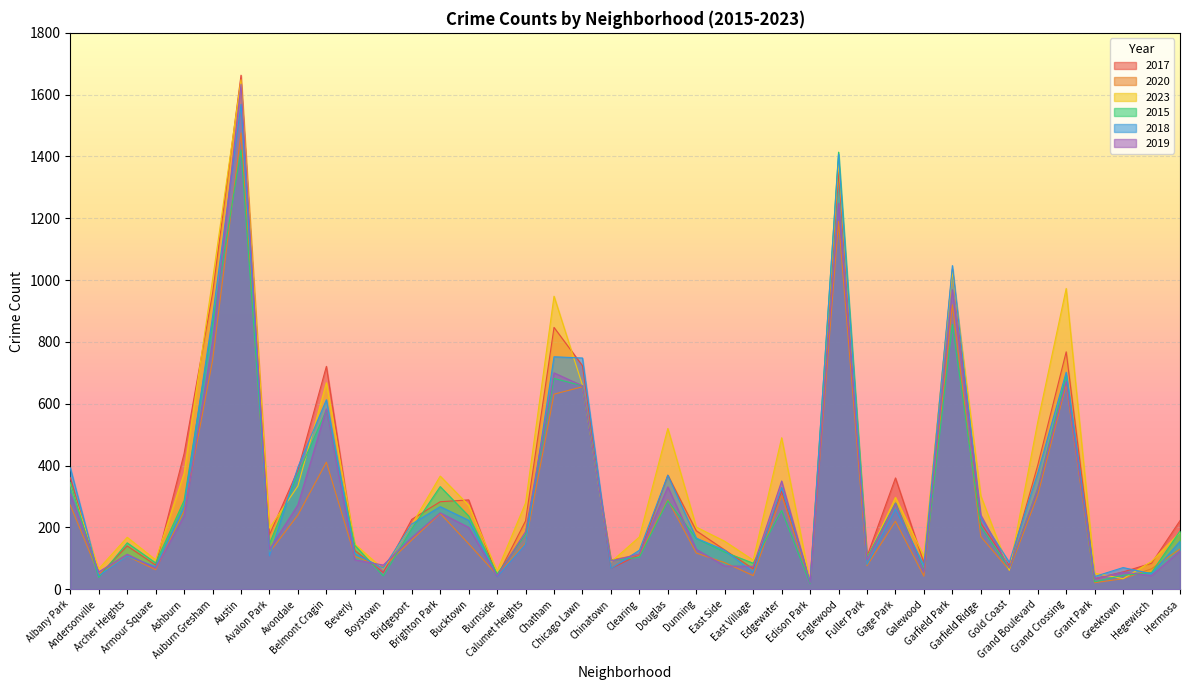

In 2017, how many points are higher than both neighbors (excluding endpoints)?

11